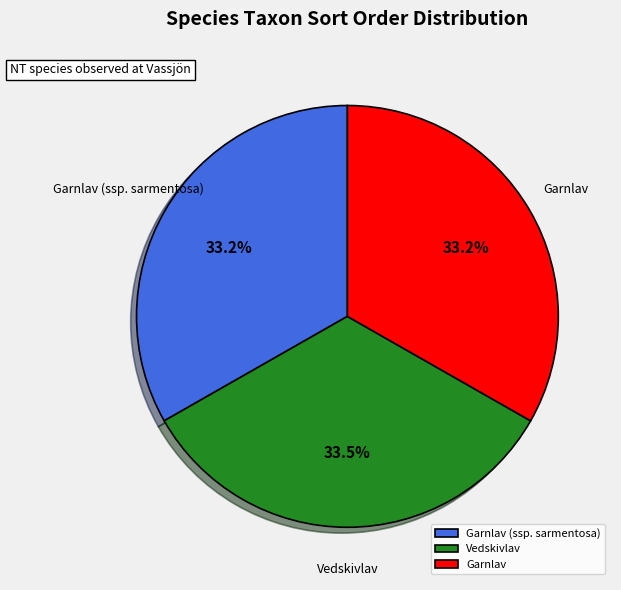

Approximately how many times larger is the value at Garnlav compared to Garnlav (ssp. sarmentosa)?

1.0